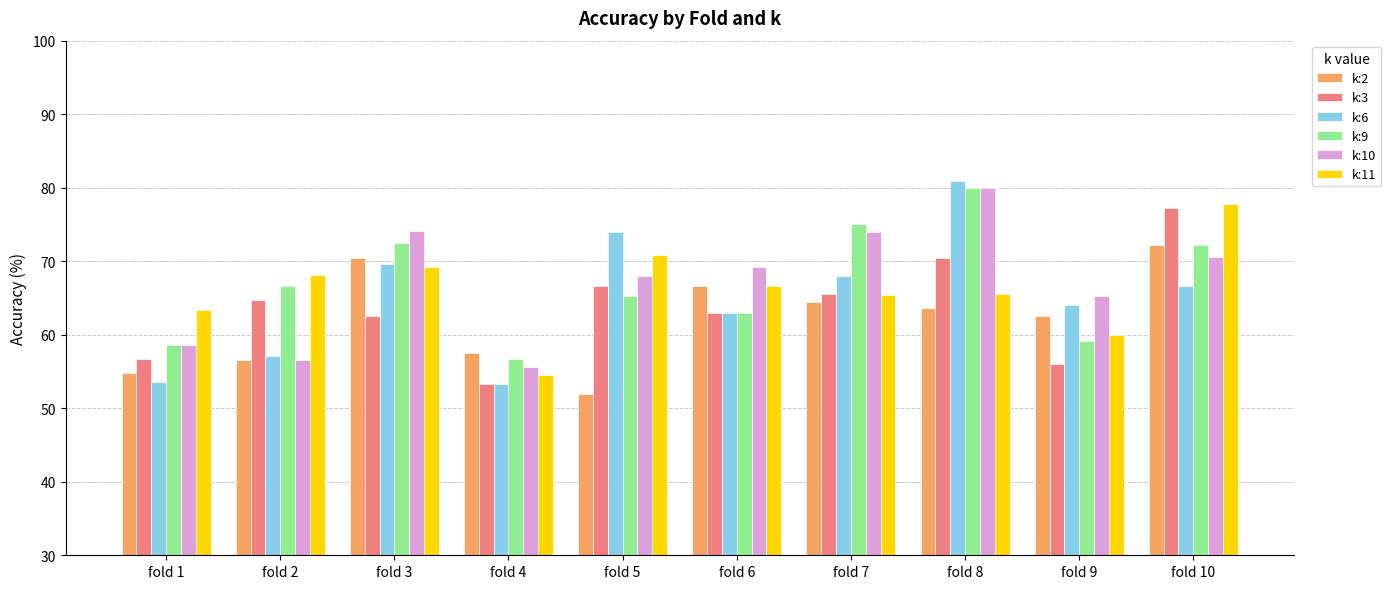

How many groups of bars are there?

10